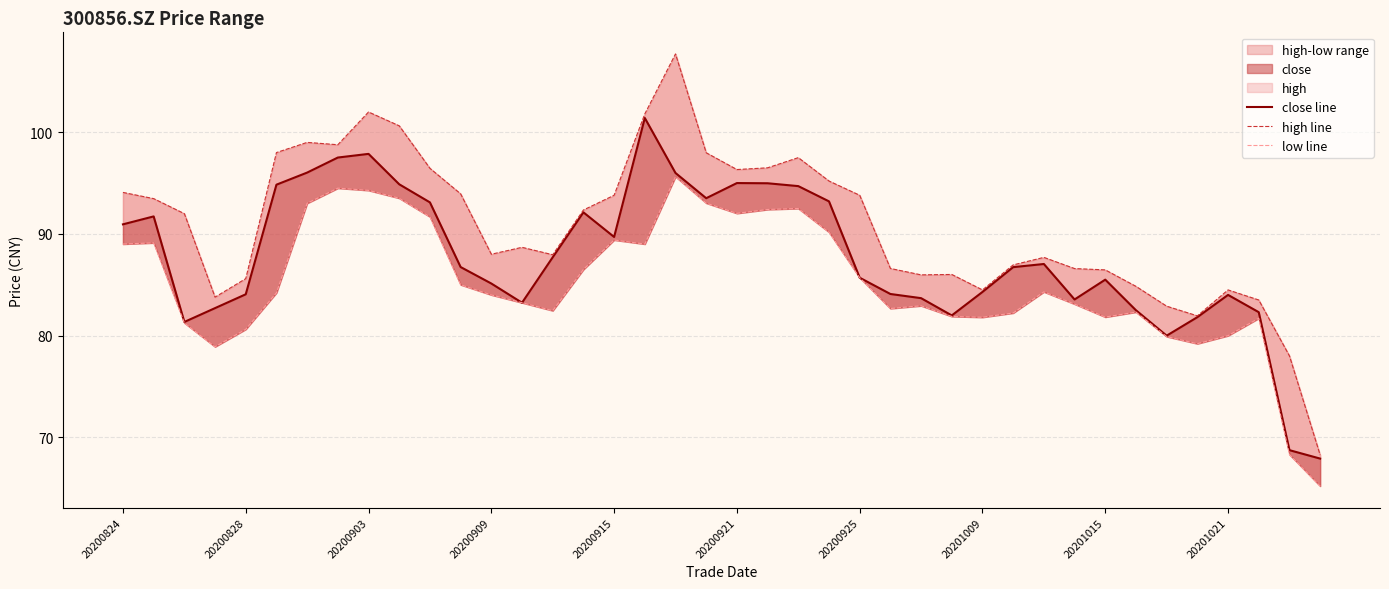

Is the value of high line at 32 greater than the value of low line at 20200925?

No